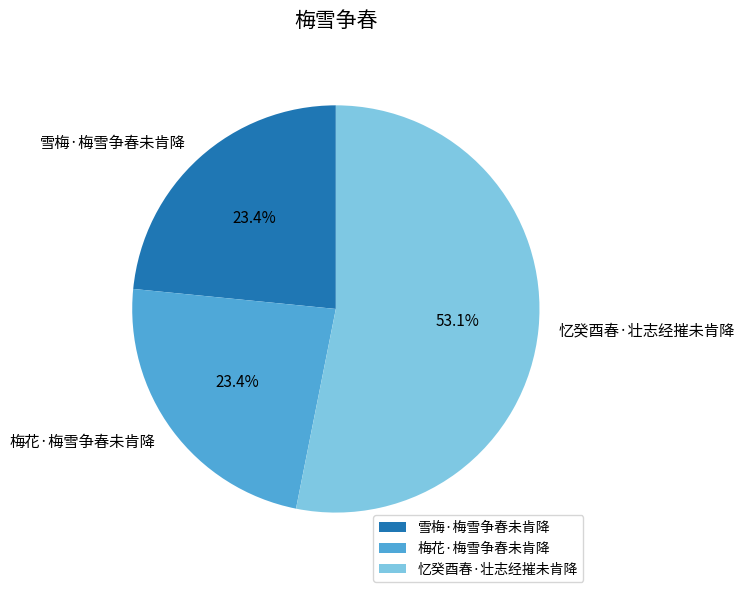

Is the sum of 雪梅·梅雪争春未肯降 and 梅花·梅雪争春未肯降 greater than half?

No